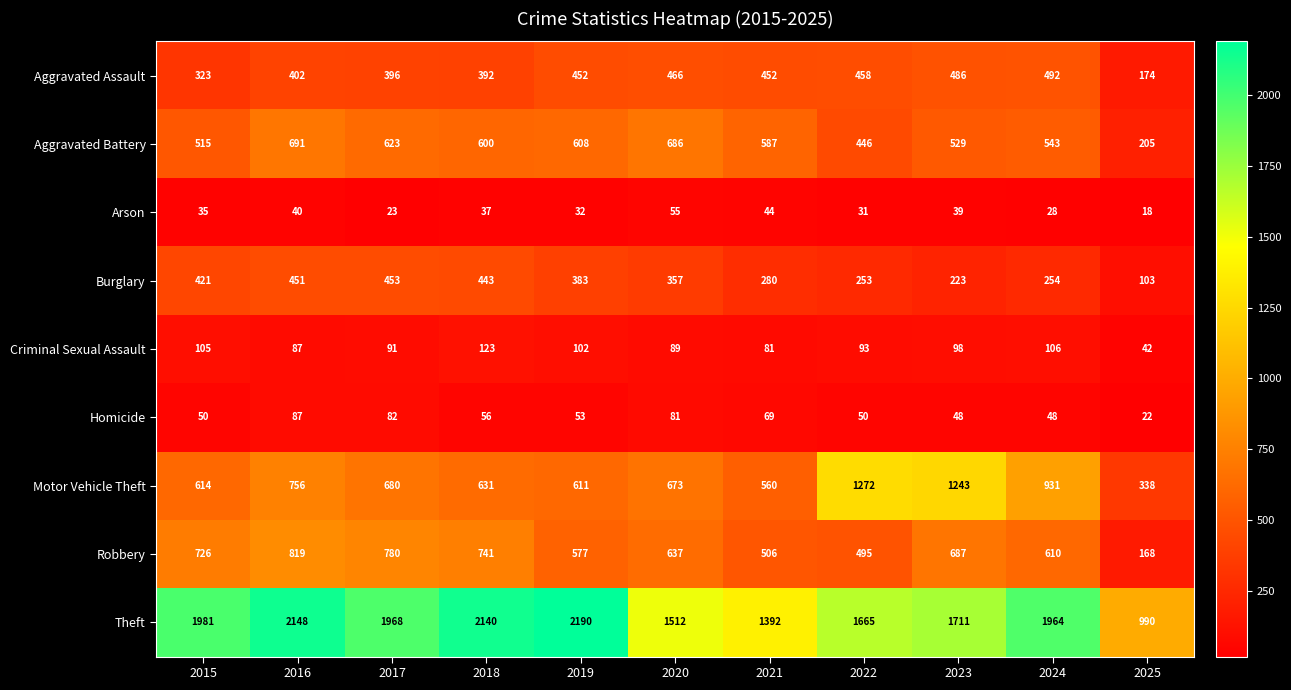

How many categories are shown in the chart?

11